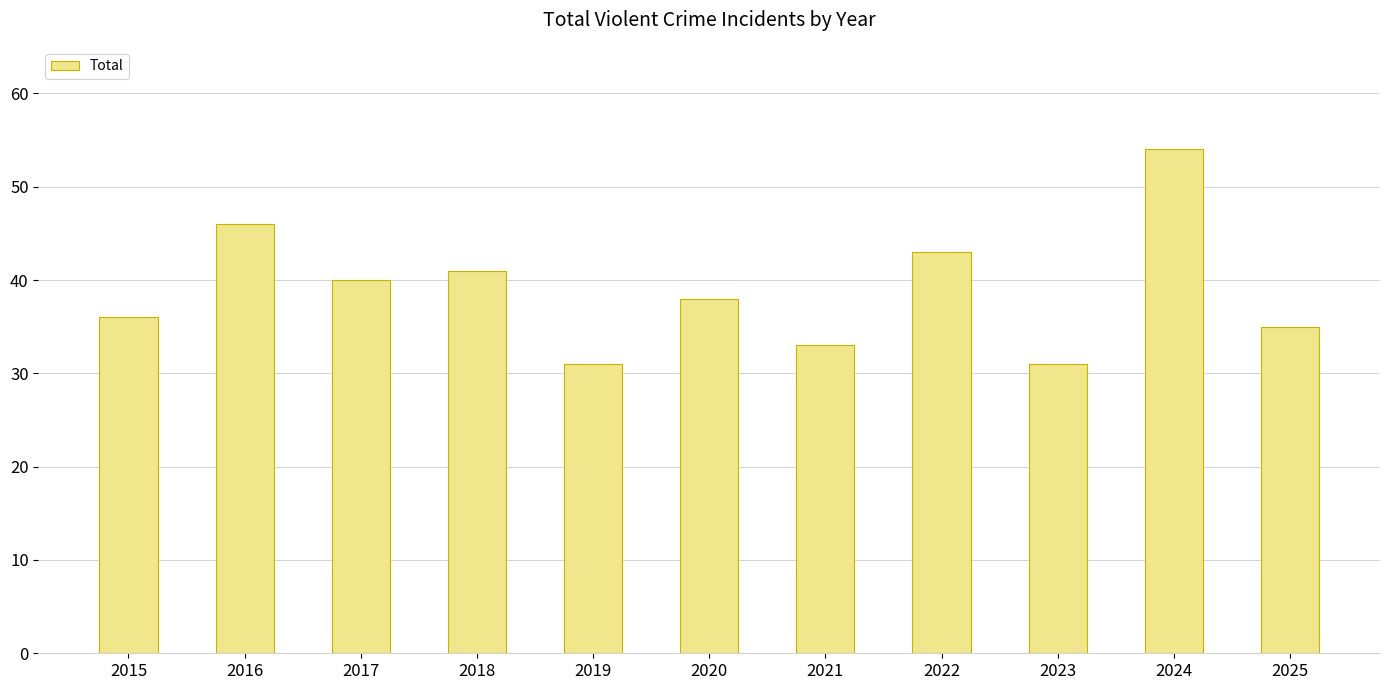

Read the value at 2016.

46